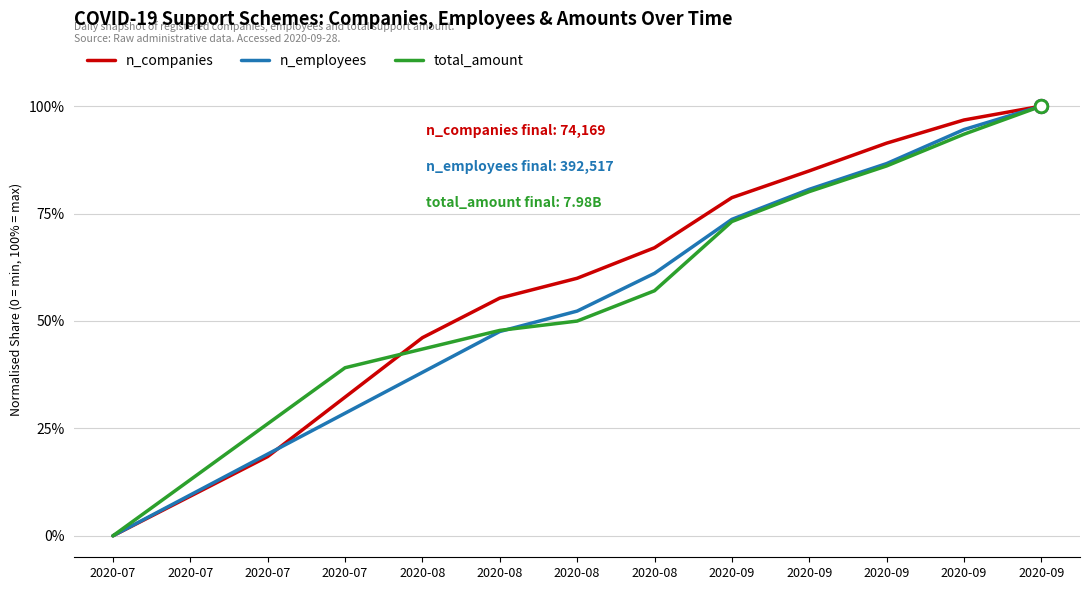

True or false: n_companies has more than 2 interior local peaks.

False